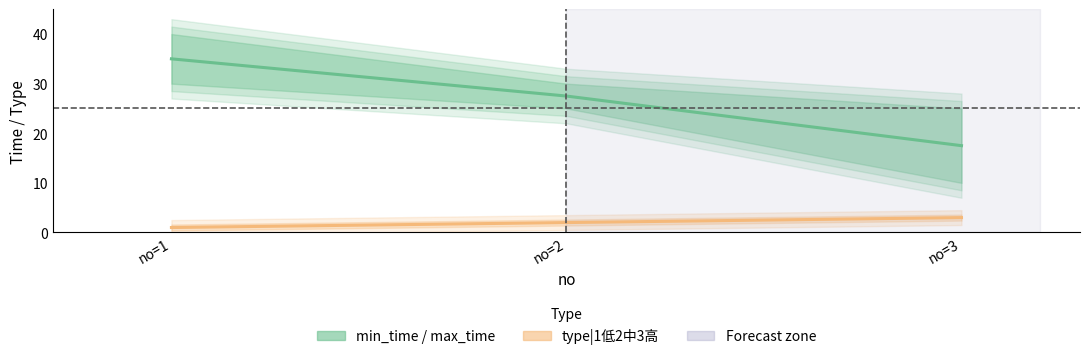

Reading left to right, what are all the values shown in this chart?

min_time / max_time: no=1=35.0	no=2=27.5	no=3=17.5
type|1低2中3高: no=1=1.0	no=2=2.0	no=3=3.0